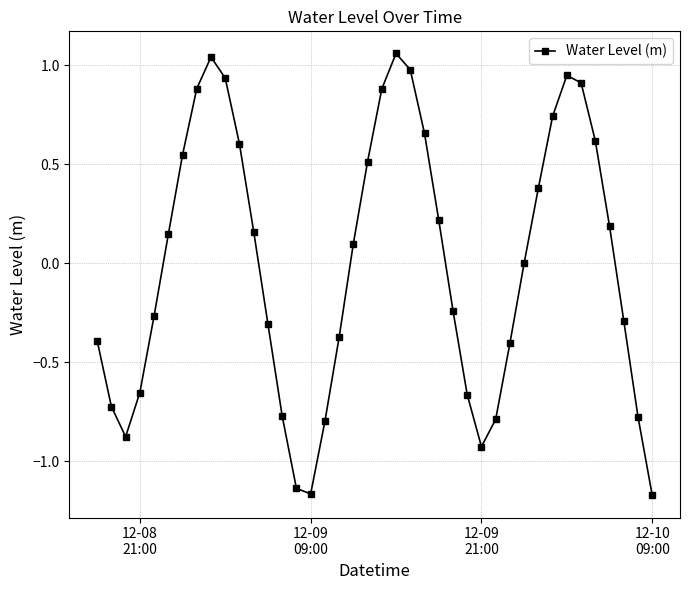

What is the difference between the second highest and second lowest values?

2.2